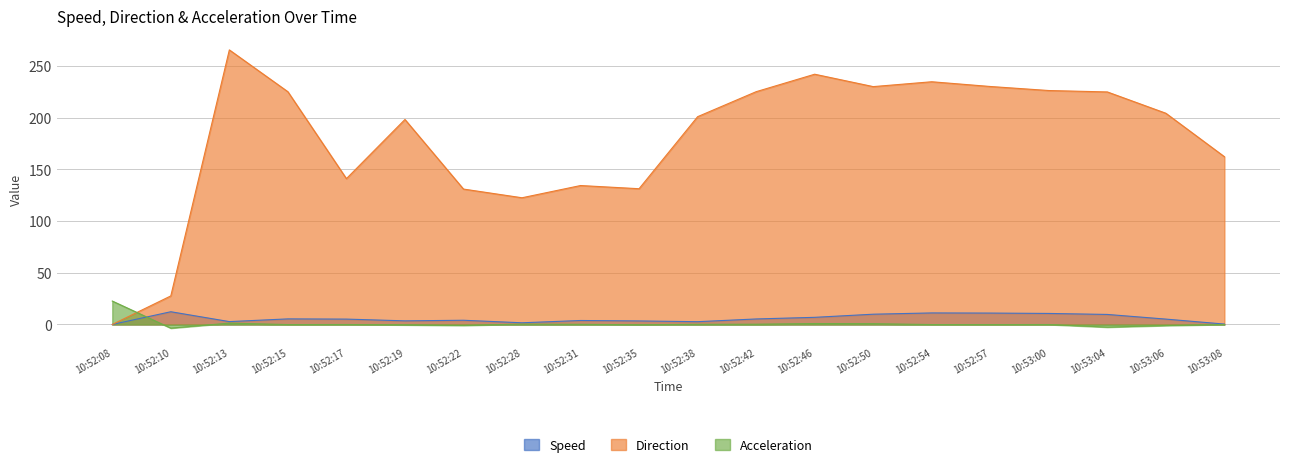

Read the Speed value at 10:52:57.

11.0